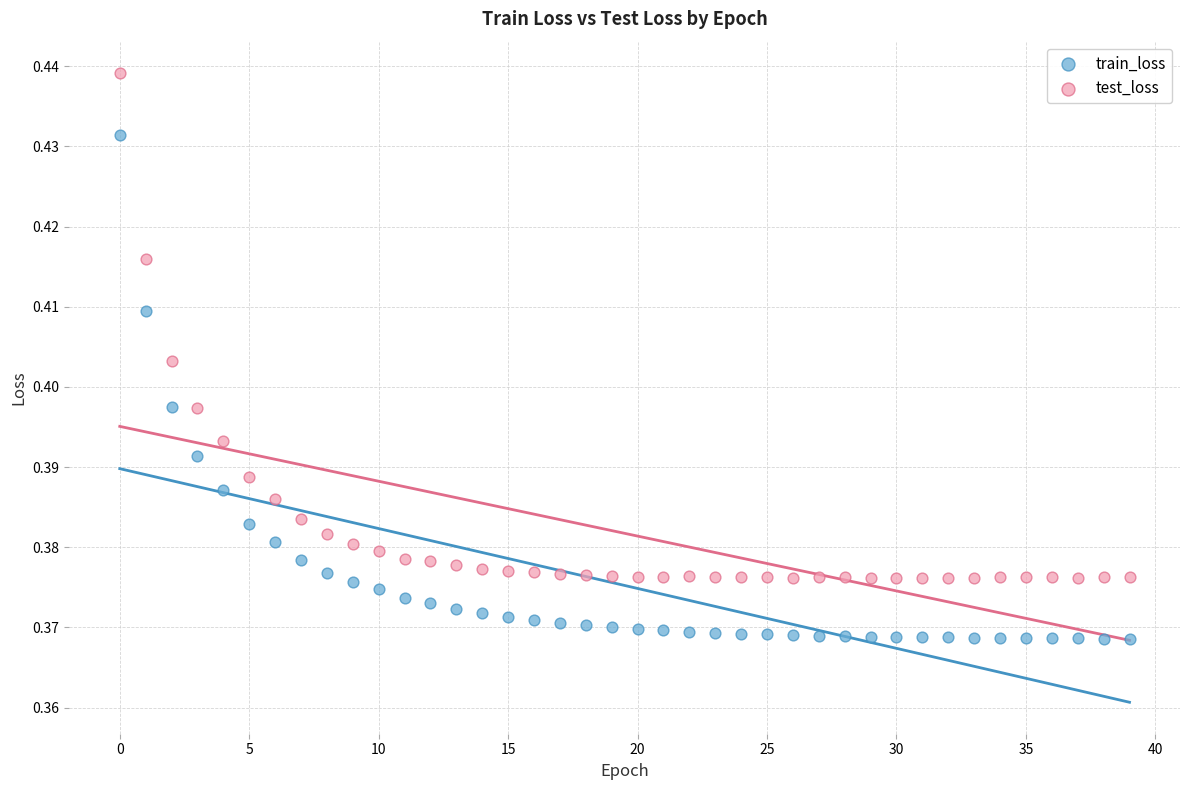

What are all the series names shown in the legend?

train_loss, test_loss